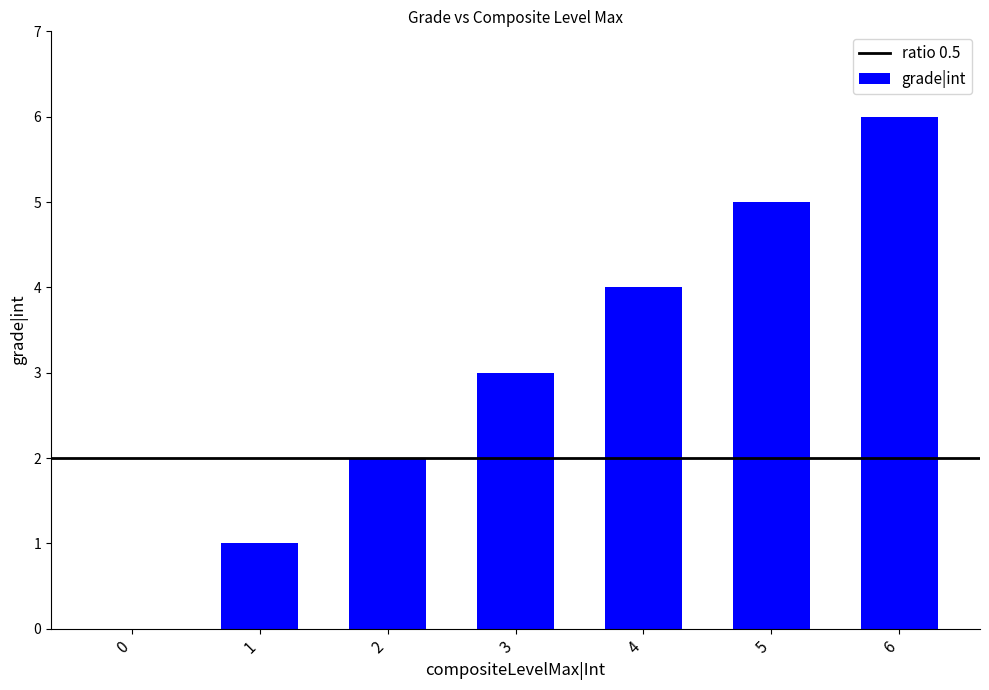

Count the number of data series in this chart.

1